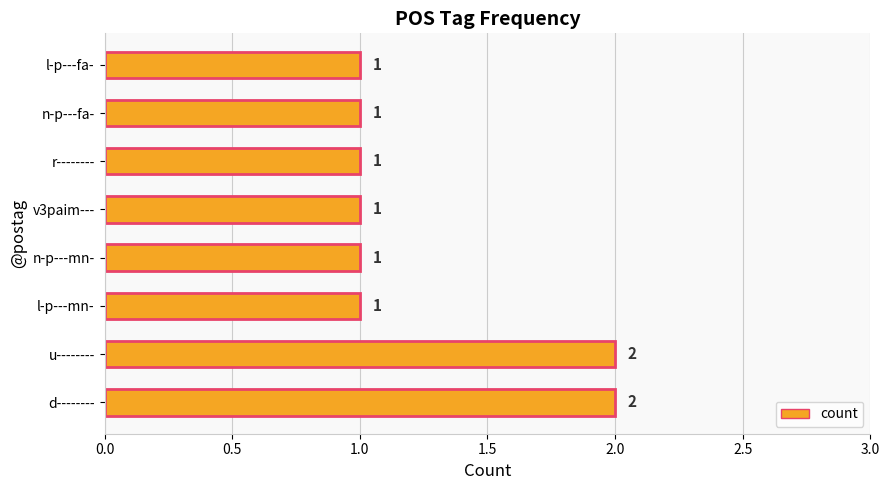

Is it true that the value at d-------- is 3?

False